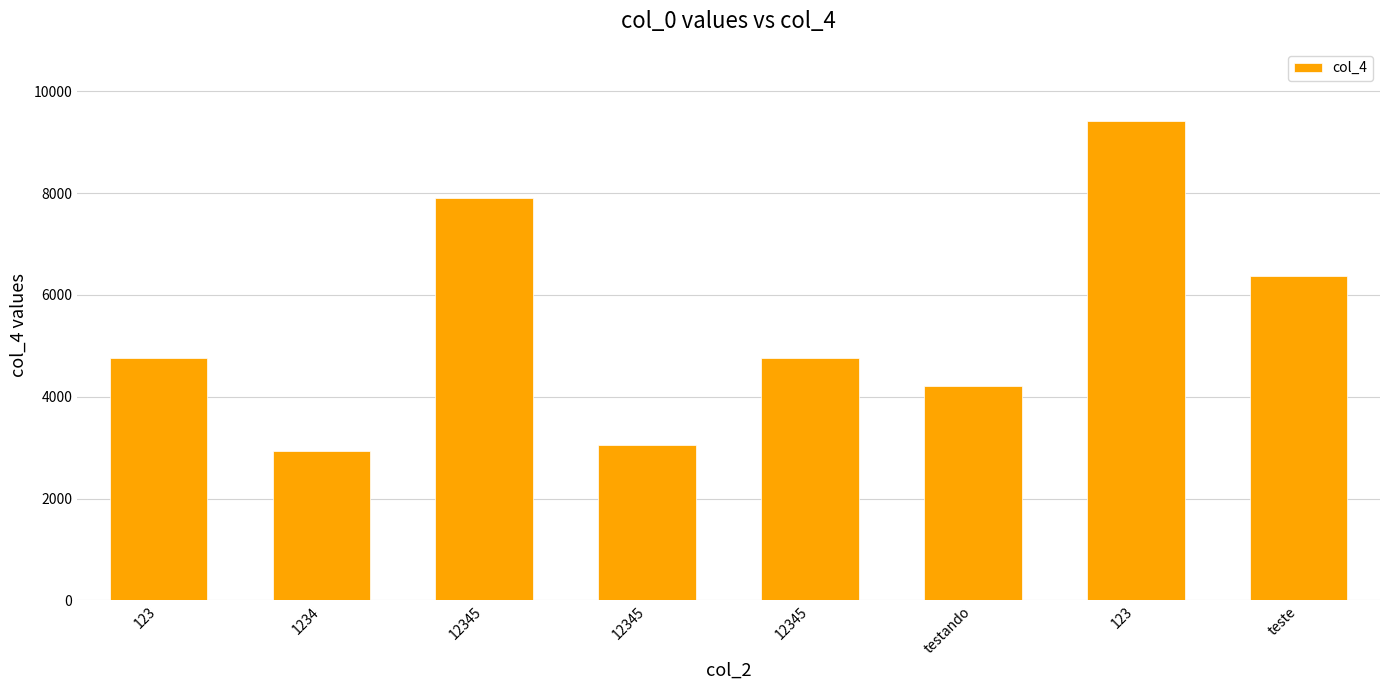

True or false: the data shows 4758 at 12345.

True